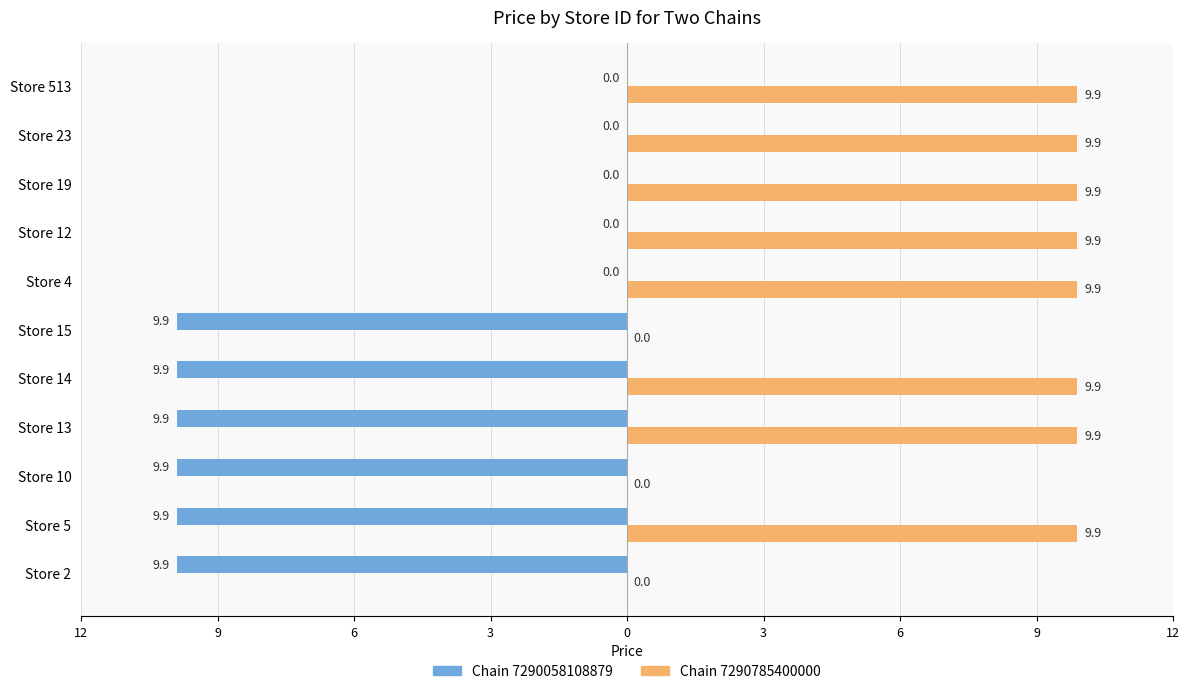

What are all the series names shown in the legend?

Chain 7290058108879, Chain 7290785400000